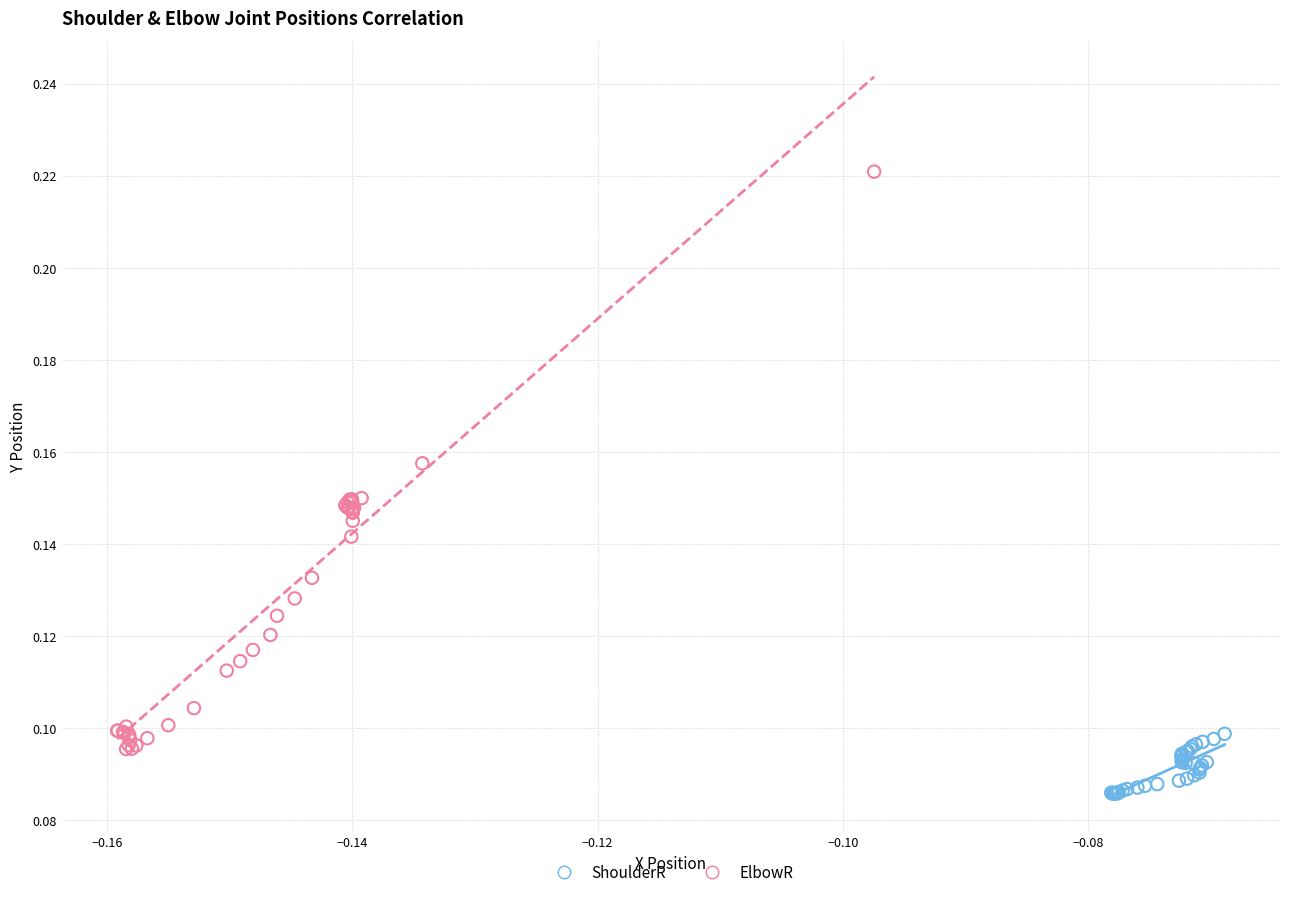

Which series contains the lowest Y value?

ShoulderR